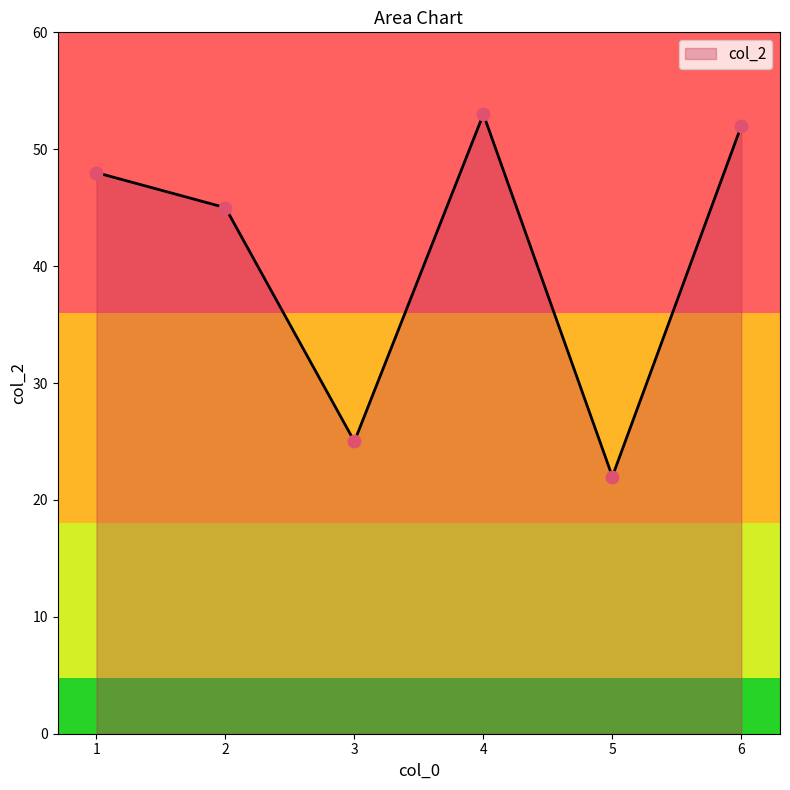

What is the ratio of the value at 1 to the value at 6?

0.9